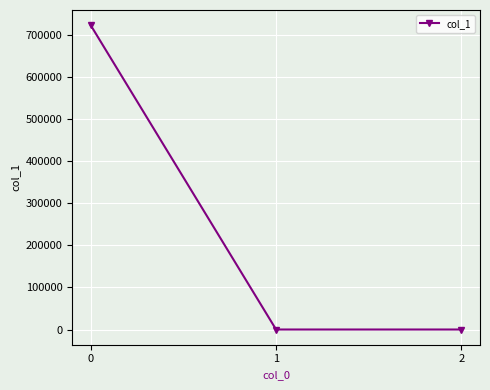

What is the maximum value shown in the chart?

723333.3